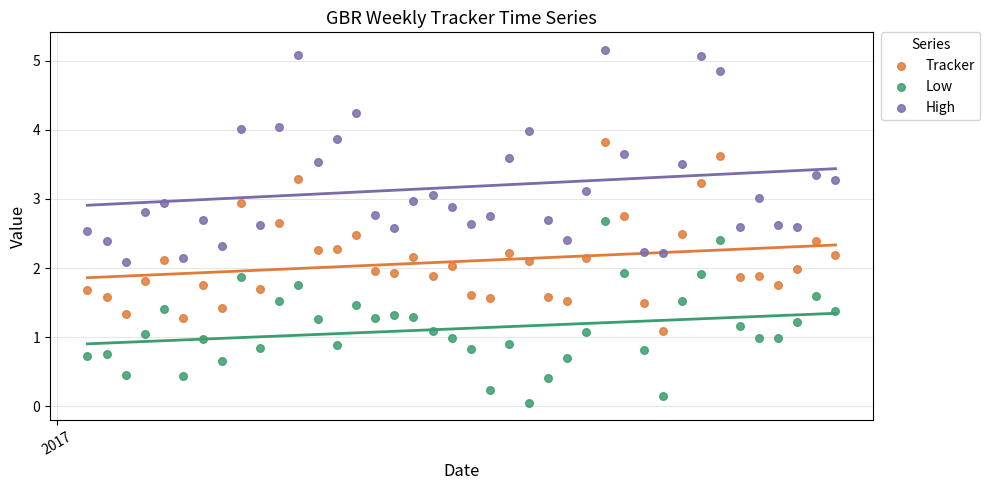

Which series has the largest Y range (max minus min)?

High